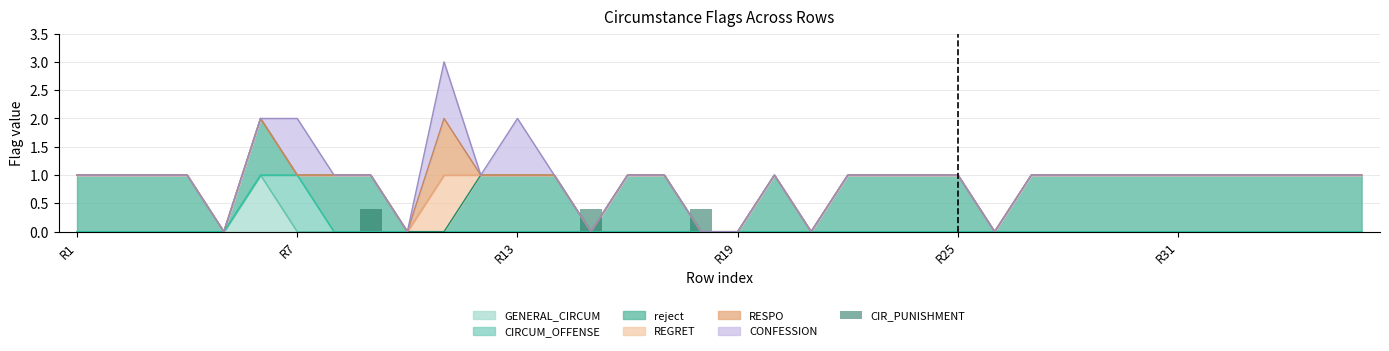

How many categories are shown in the chart?

36